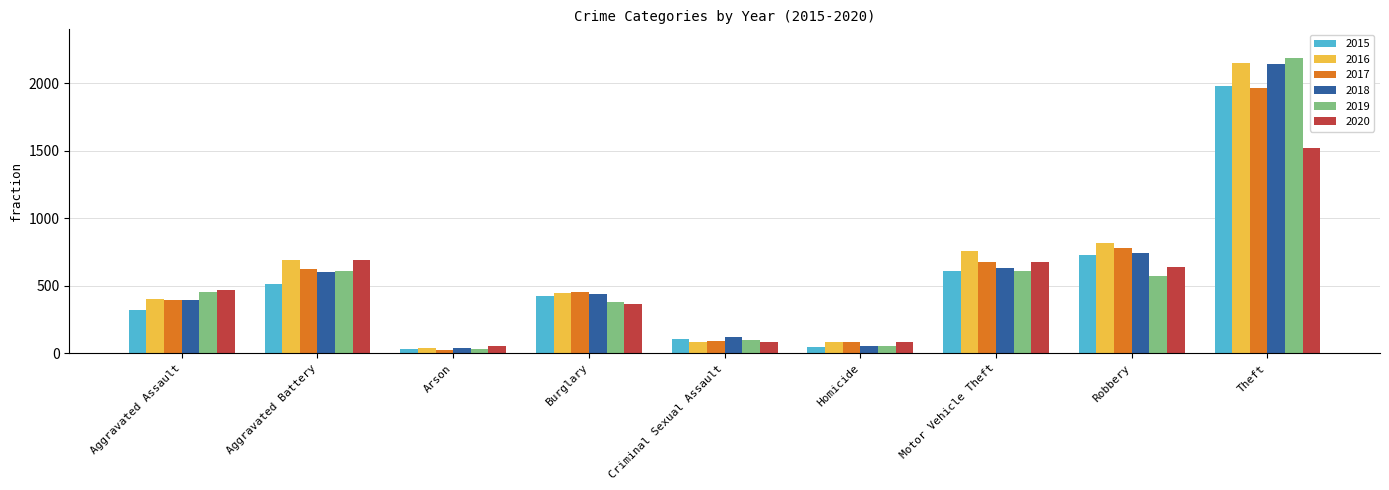

The value of 2018 at Theft is 2140. True or false?

True